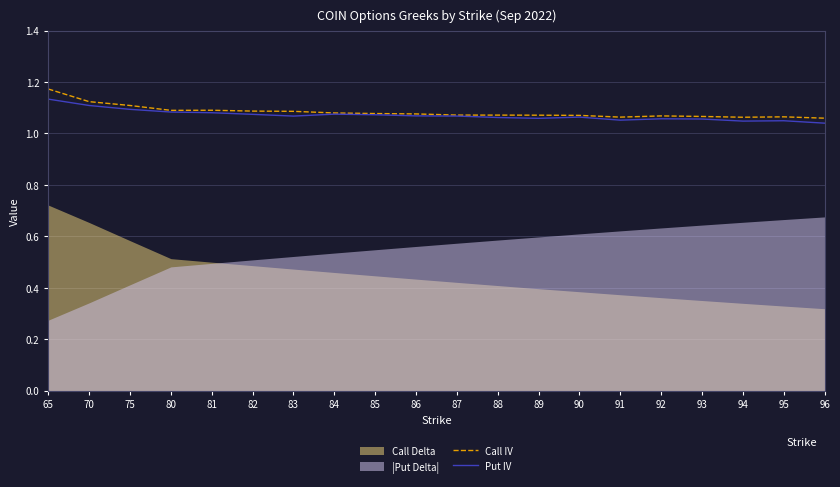

The Put IV series shows 1.6 at 92. True or false?

False